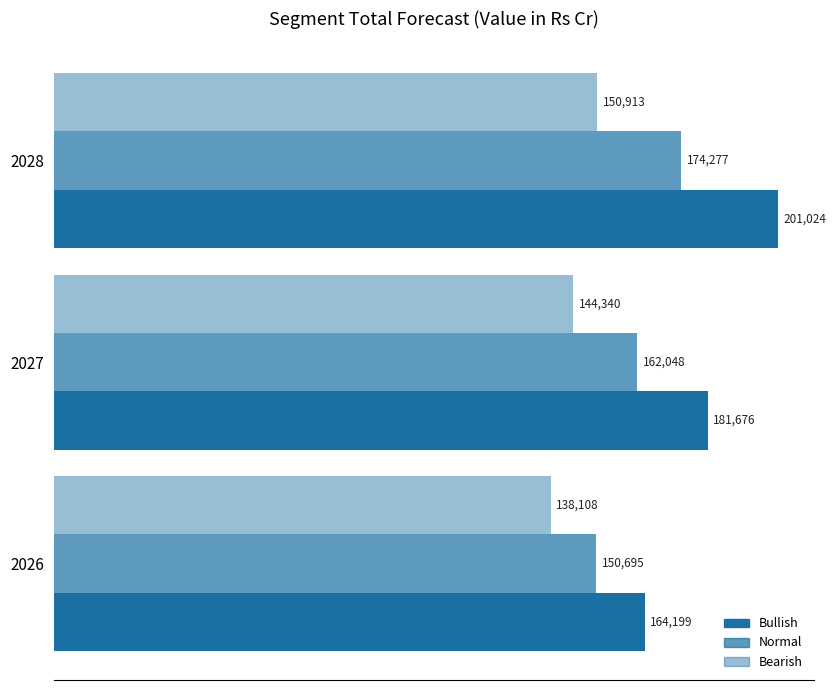

How many data points in Bullish are less than 181675?

1